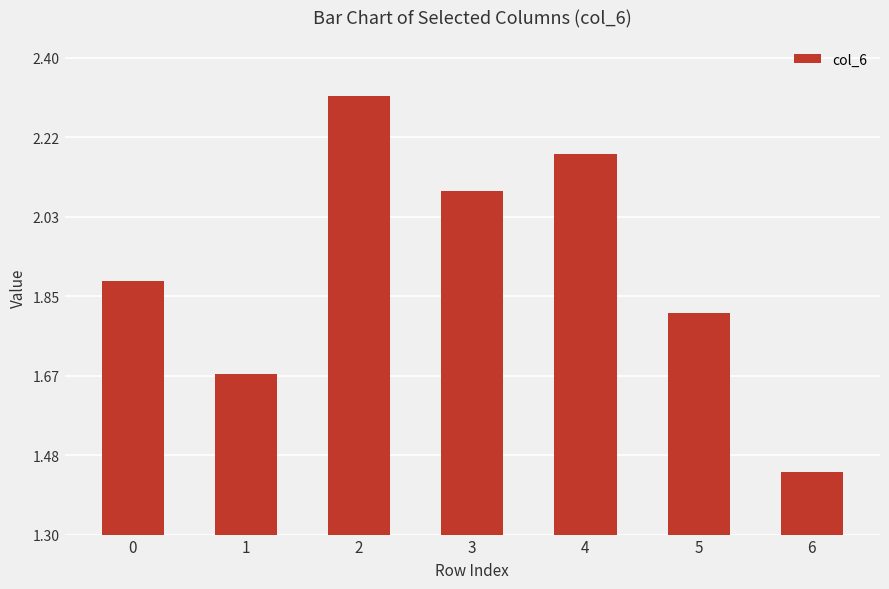

The value at 5 is 2.5. True or false?

False